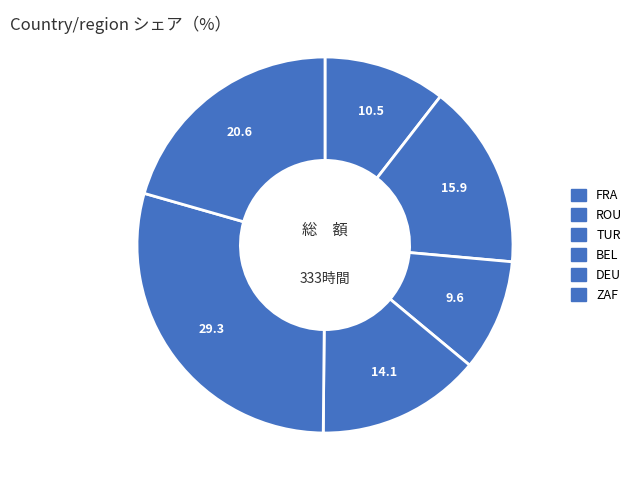

How many slices are in this pie chart?

6